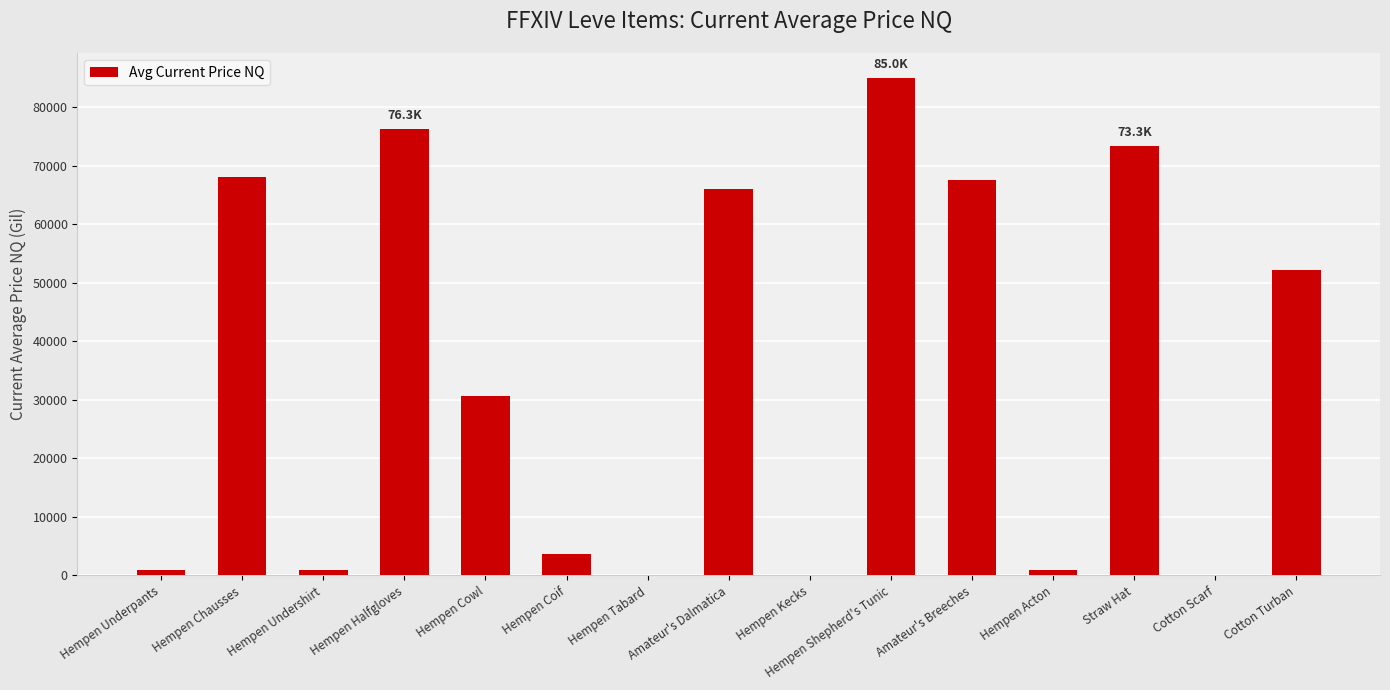

Read the value at Hempen Coif.

3750.0